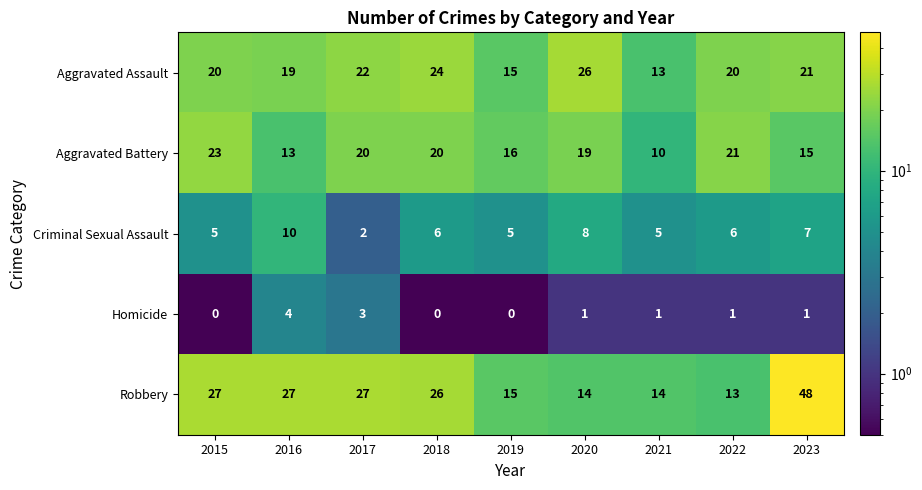

Which series has the largest total across all categories?

Robbery